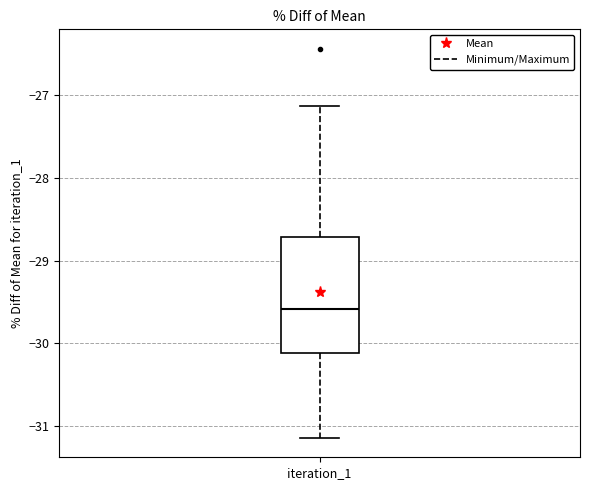

Read this box plot against the y-axis: the position of the median line, the range covered by the box, and the ends of both whiskers. The values are not printed on the chart, so give them approximately, as read against the axis.

median -29.6, box -30.1 to -28.7, whiskers -31.1 to -27.1